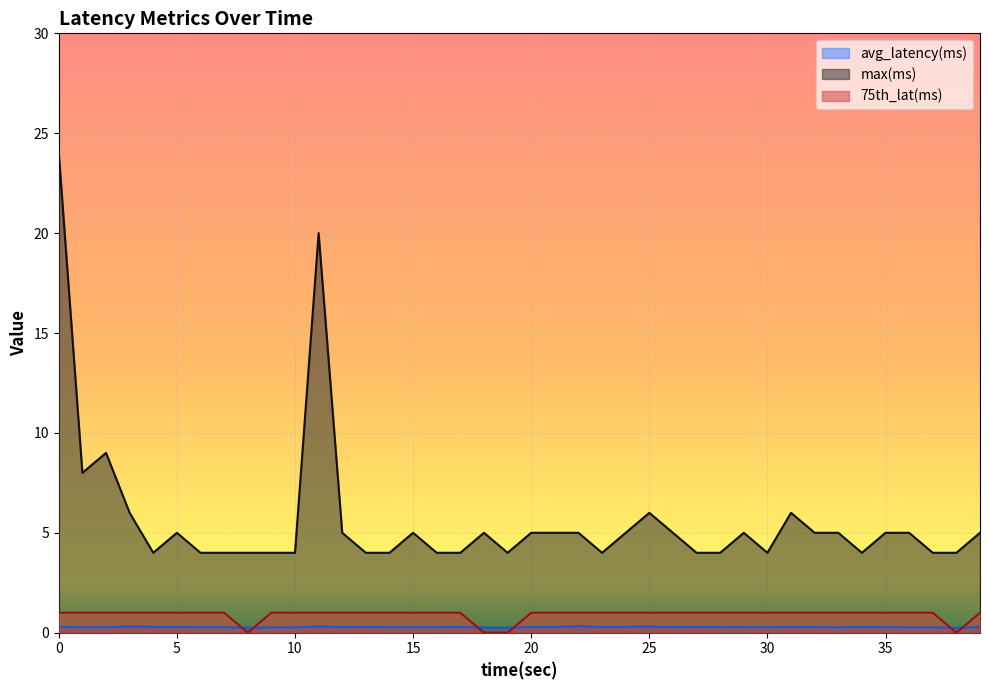

How many values in the 75th_lat(ms) series are below 1?

4